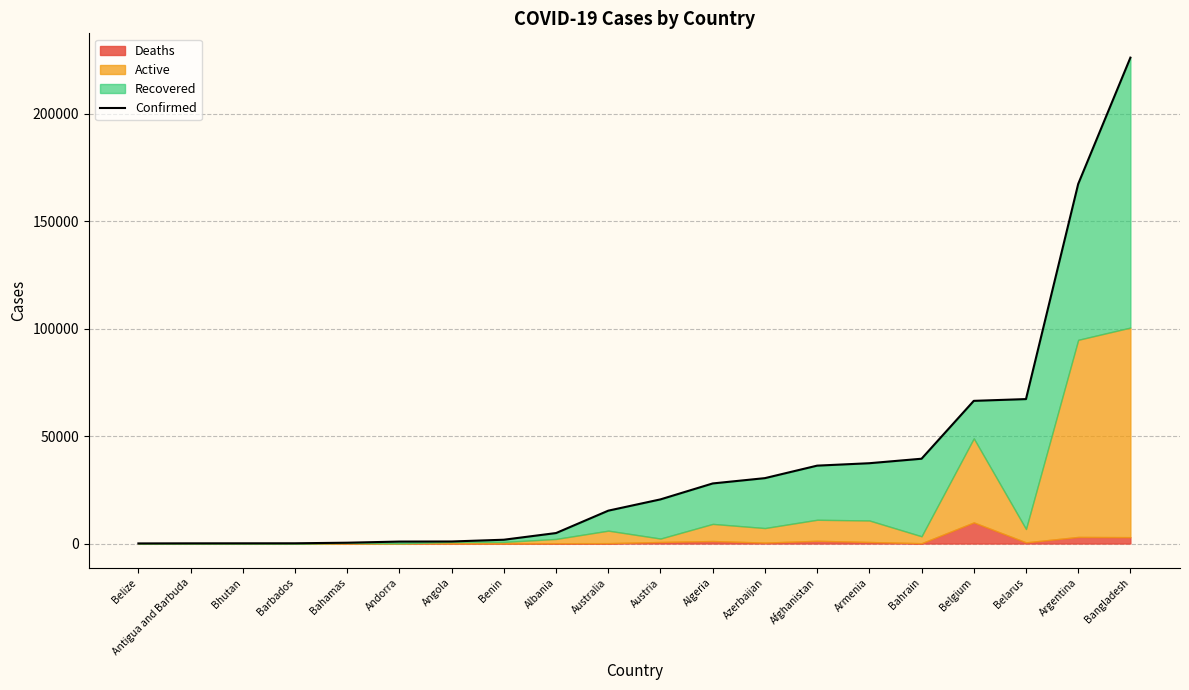

What is the minimum value shown in the chart?

48